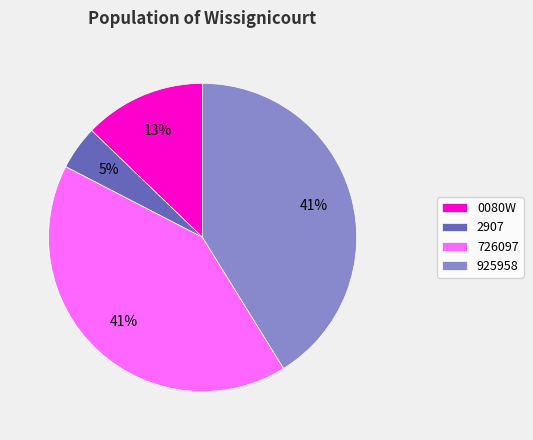

The 726097 slice represents 41% of the pie. True or false?

True